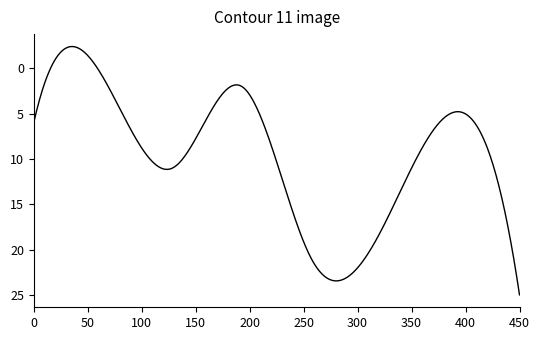

What is the difference between the second highest and minimum values?

26.7